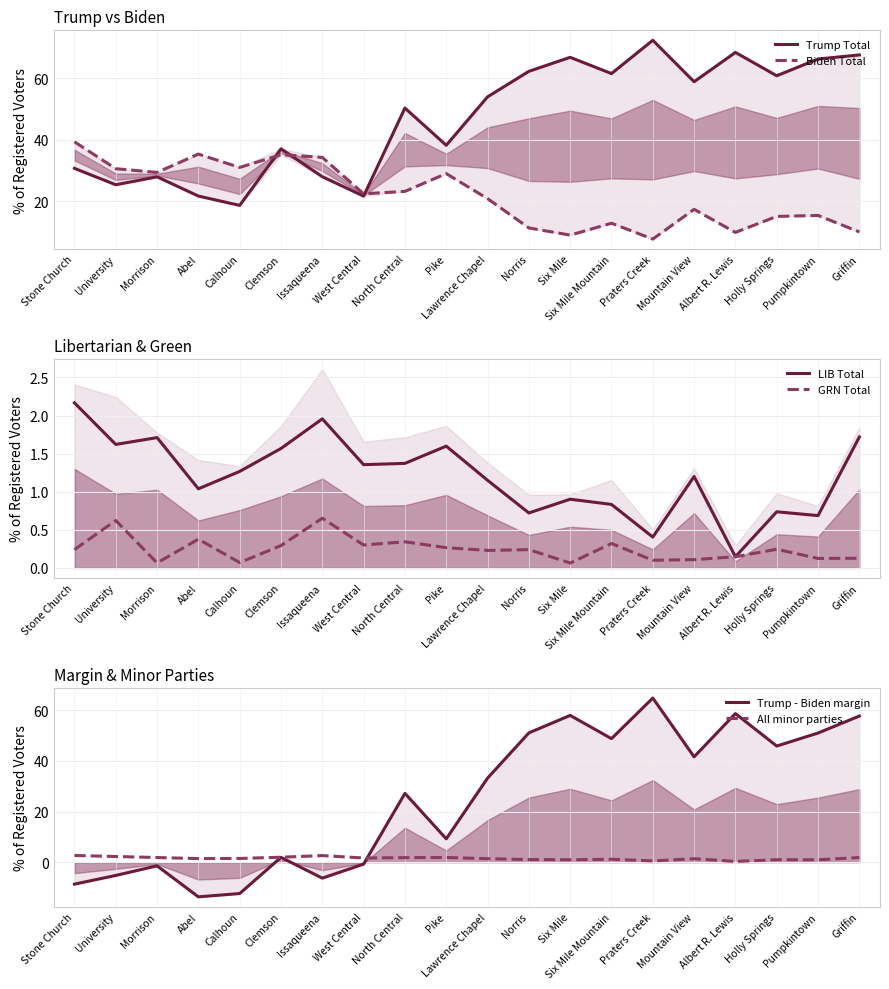

How many values in the Trump Total series are below 53?

10